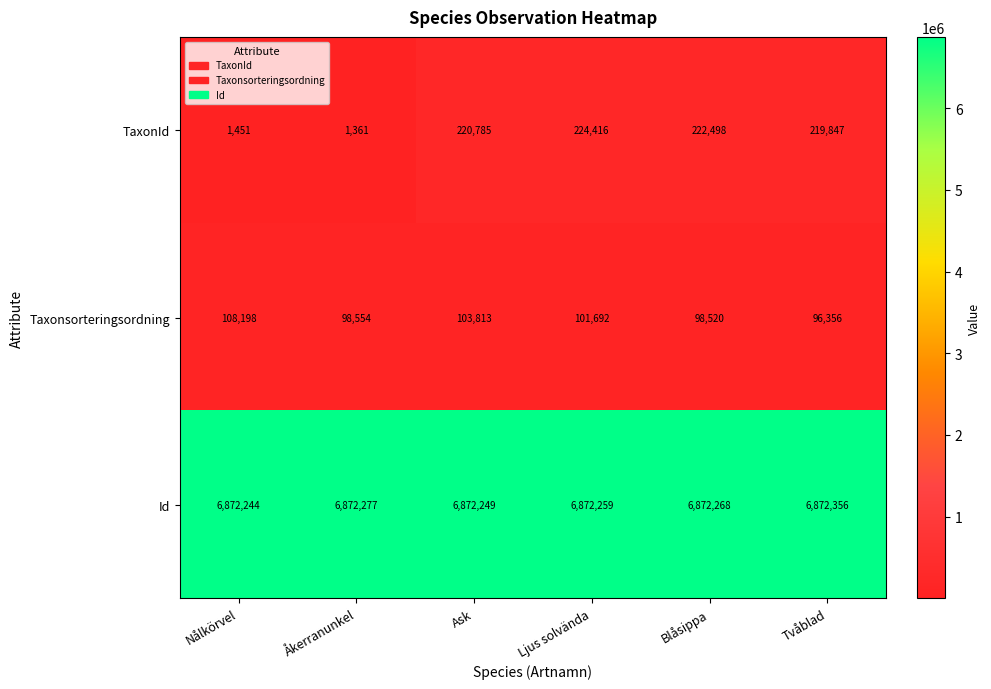

What is the difference between the second highest and second lowest values in the Id series?

28